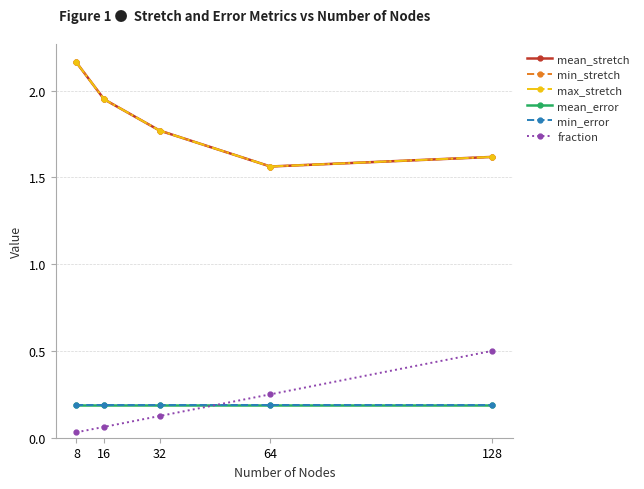

Which has a higher value, 8 or 32?

8